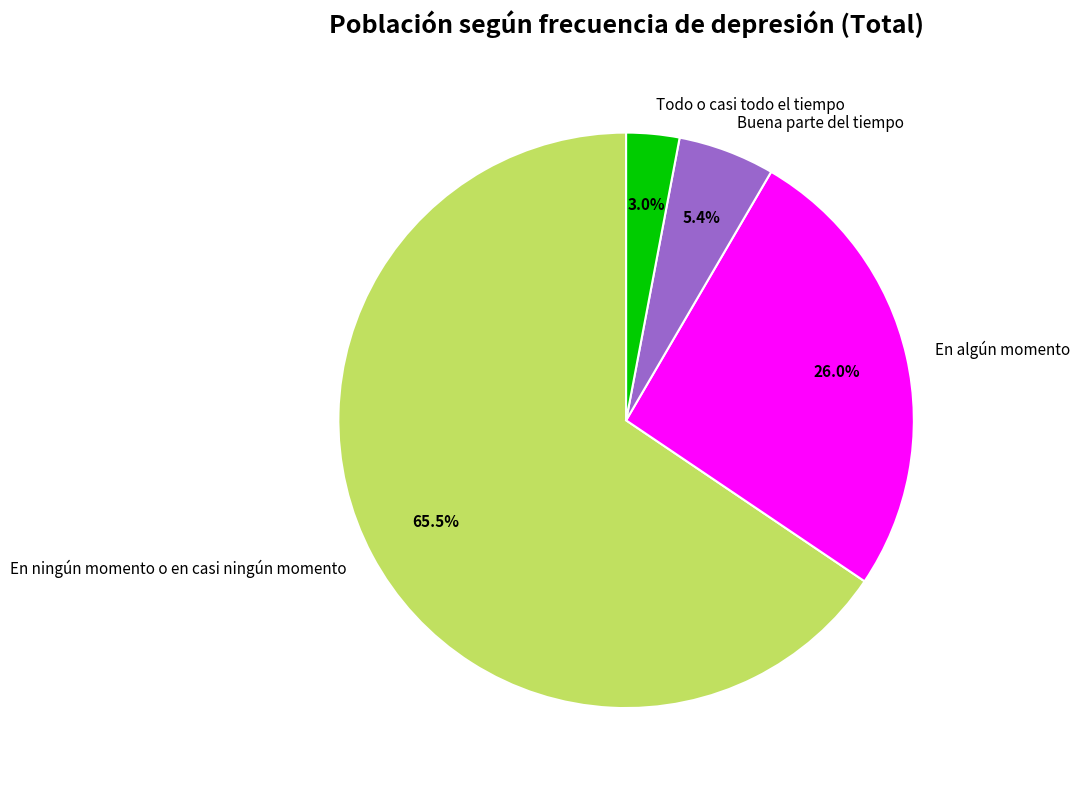

Which has a higher value, En algún momento or Todo o casi todo el tiempo?

En algún momento